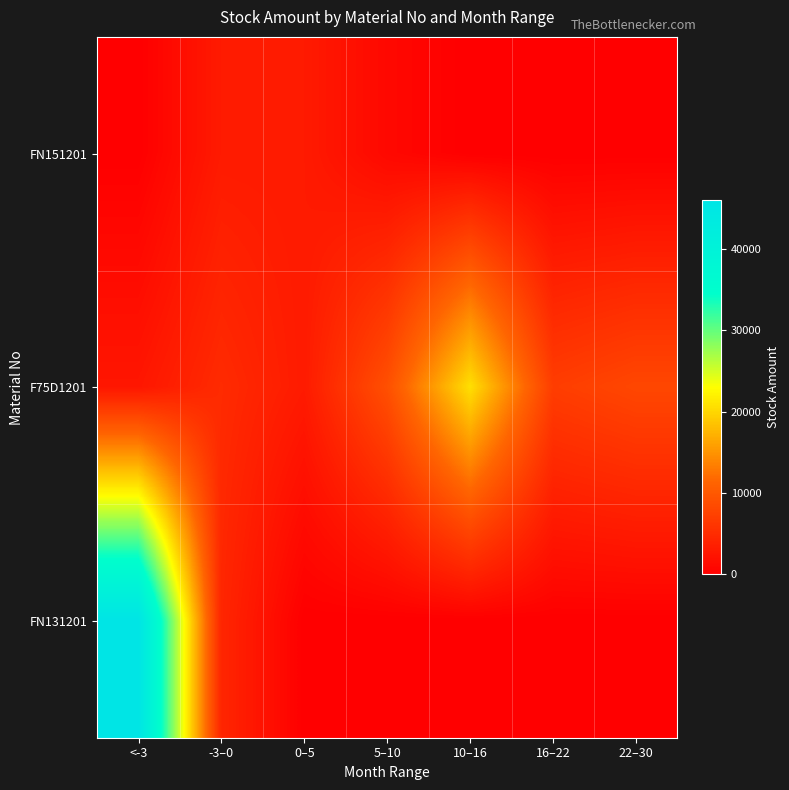

Rank the series by their maximum value, from highest to lowest.

FN131201, F75D1201, FN151201